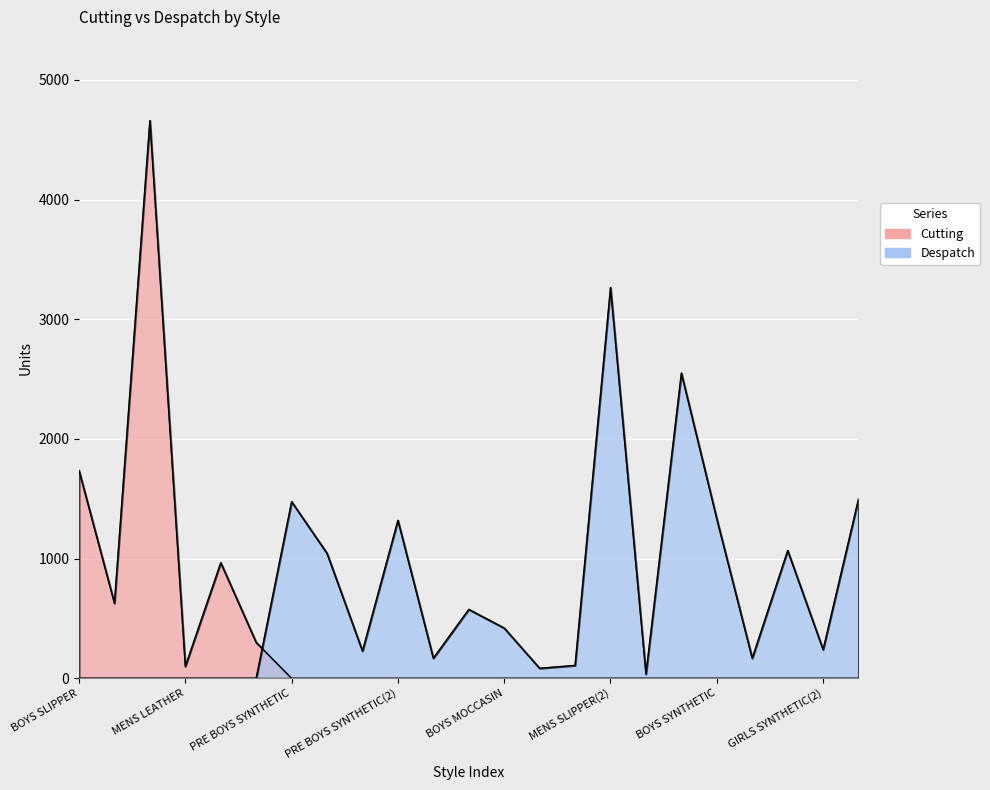

Rank the categories by Cutting value from lowest to highest.

PRE BOYS SYNTHETIC, BOYS LEATHER(2), BOYS LEATHER(3), PRE BOYS SYNTHETIC(2), PRE BOYS MOCCASIN, PRE BOYS MOCCASIN(2), BOYS MOCCASIN, MENS MOCCASIN, MENS MOCCASIN(2), MENS SLIPPER(2), BOYS SLIPPER(2), YOUNGER BOYS SLIPPER(2), BOYS SYNTHETIC, BOYS SYNTHETIC(2), GIRLS SYNTHETIC, GIRLS SYNTHETIC(2), PRE GIRLS SYNTHETIC, MENS LEATHER, BOYS LEATHER, MENS SLIPPER, PRE BOYS LEATHER, BOYS SLIPPER, YOUNGER BOYS SLIPPER